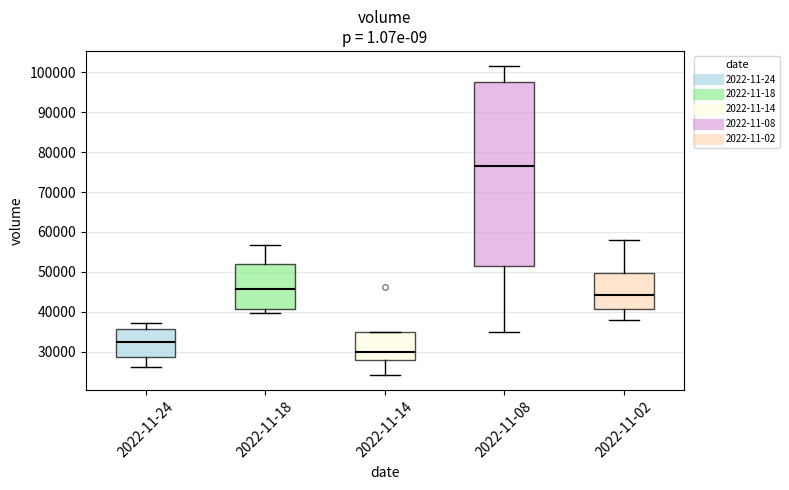

Where does the upper whisker of the box for 2022-11-24 end on the y-axis? The values are not printed on the chart, so give them approximately, as read against the axis.

37000